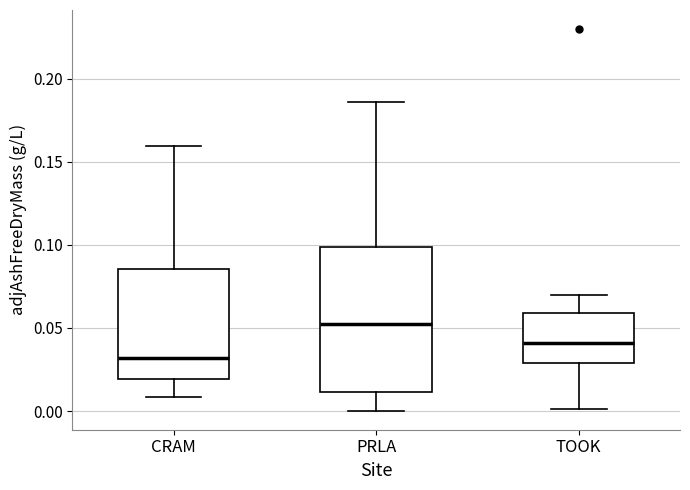

Comparing the boxes themselves (not the whiskers), which one is the tallest?

PRLA